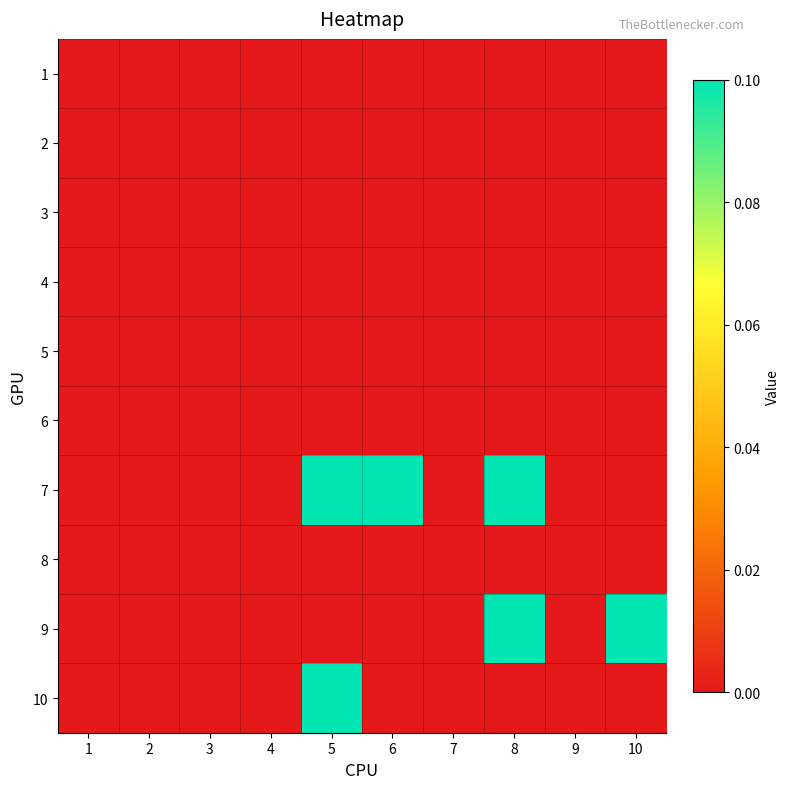

At how many categories does at least one series exceed 0?

4